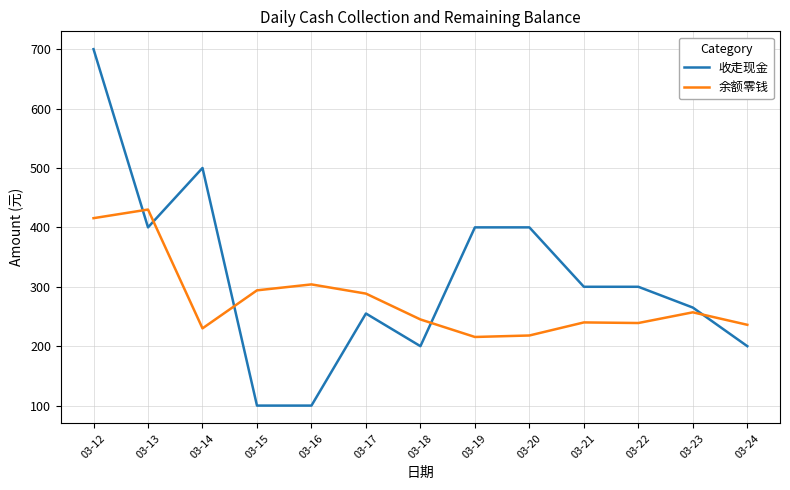

How many categories are shown in the chart?

13